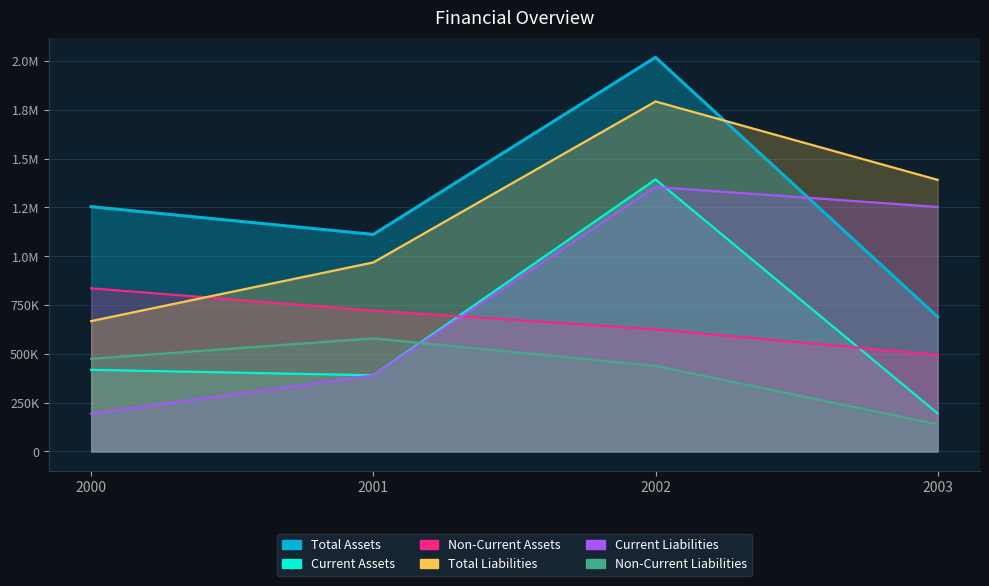

True or false: Non-Current Liabilities has a value of 474651 at 2000.

True